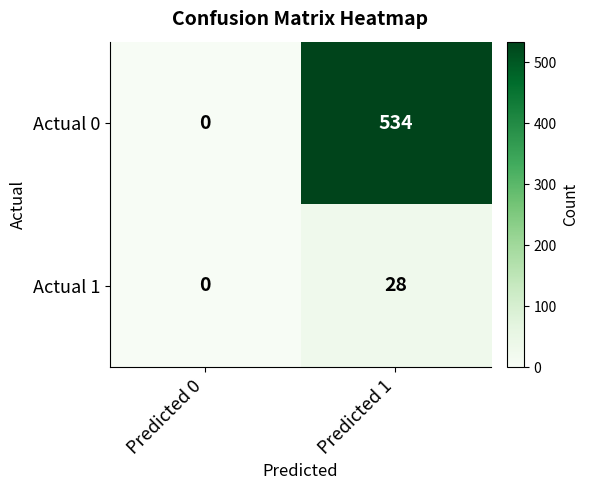

At which label does Actual 1 reach its peak?

Predicted 1